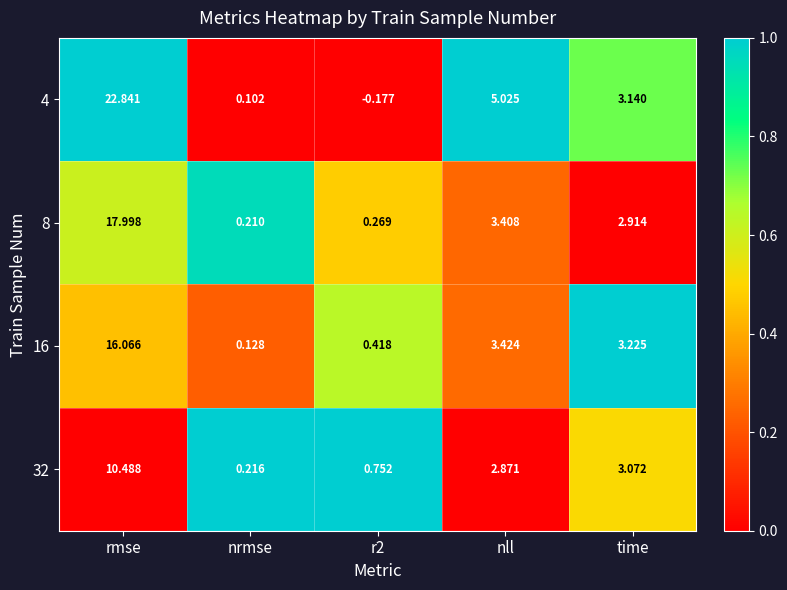

At how many categories does at least one series exceed 0?

5